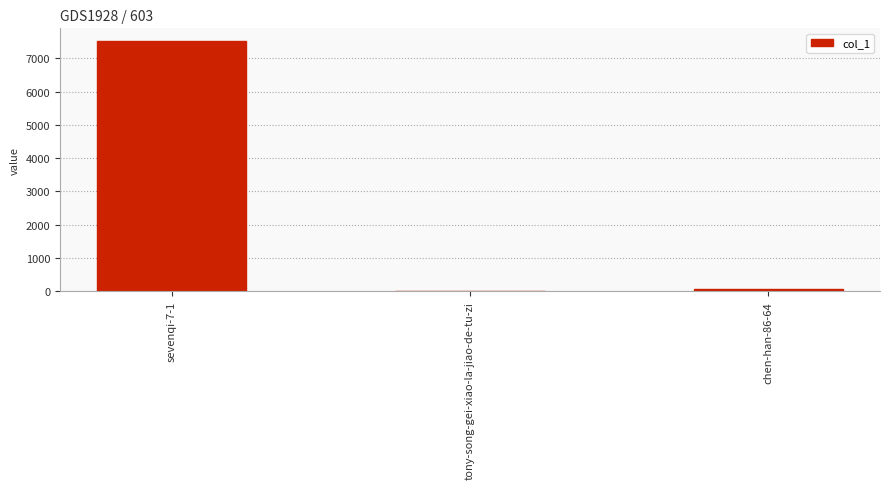

The value at sevenqi-7-1 is 12710. True or false?

False